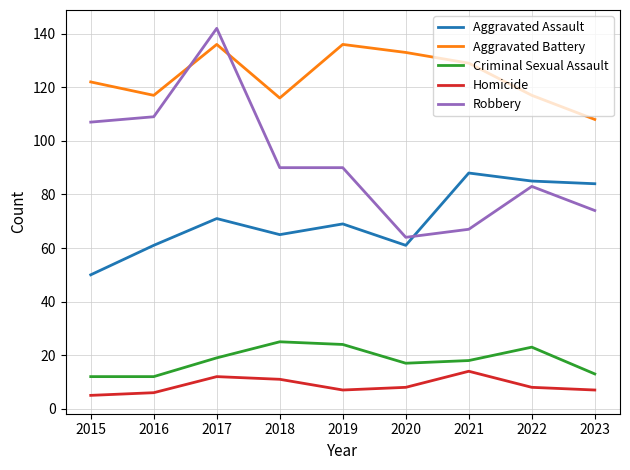

Reading left to right, extract all data points from this chart.

Aggravated Assault: 2015=50	2016=61	2017=71	2018=65	2019=69	2020=61	2021=88	2022=85	2023=84
Aggravated Battery: 2015=122	2016=117	2017=136	2018=116	2019=136	2020=133	2021=129	2022=117	2023=108
Criminal Sexual Assault: 2015=12	2016=12	2017=19	2018=25	2019=24	2020=17	2021=18	2022=23	2023=13
Homicide: 2015=5	2016=6	2017=12	2018=11	2019=7	2020=8	2021=14	2022=8	2023=7
Robbery: 2015=107	2016=109	2017=142	2018=90	2019=90	2020=64	2021=67	2022=83	2023=74